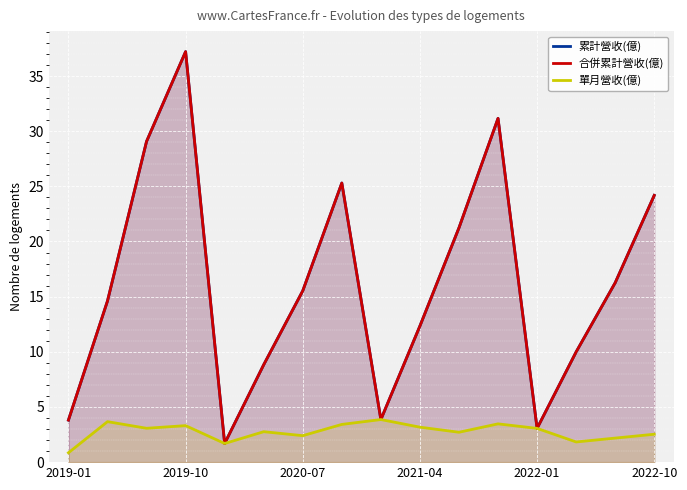

Between 2021-04 and 10, which is larger?

2021-04